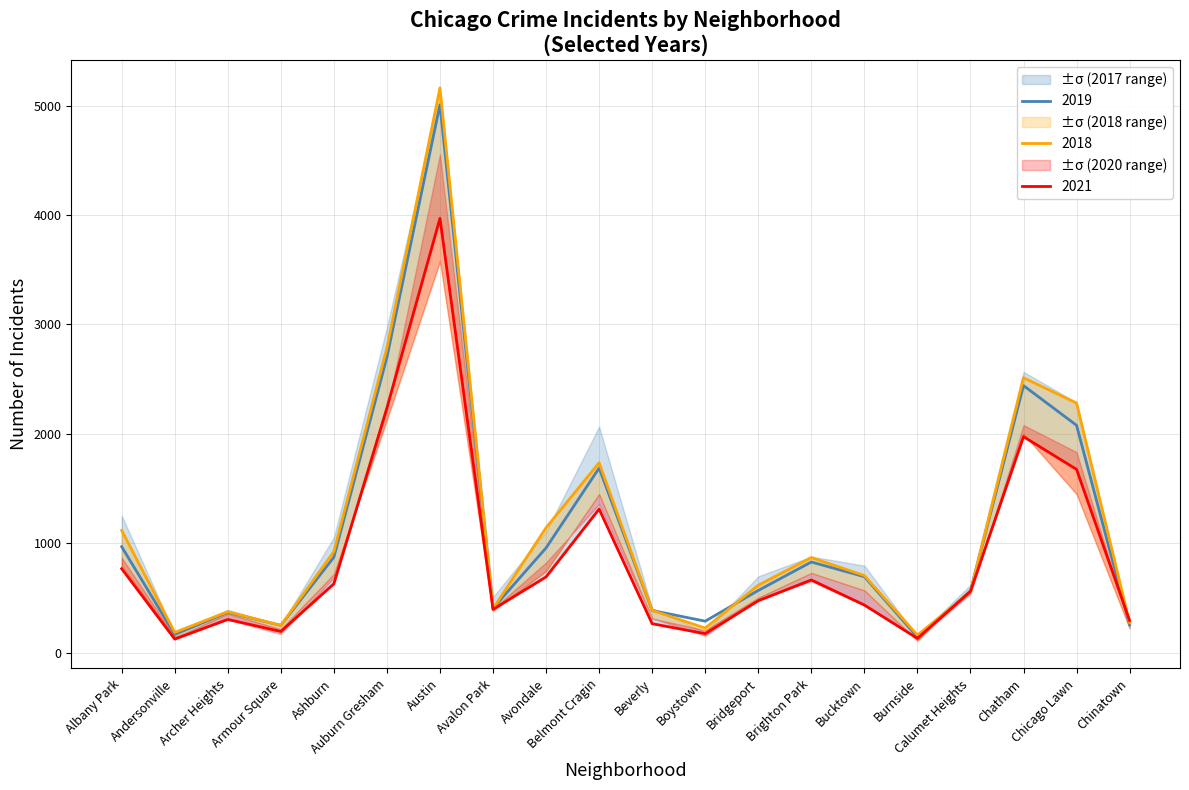

Where is the first local minimum for 2021?

Andersonville